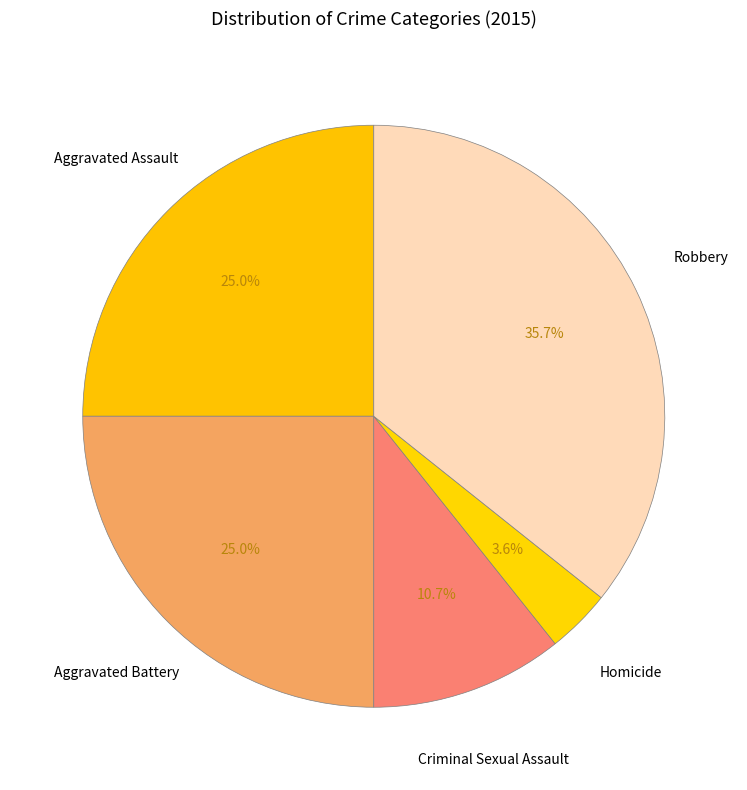

What is the smallest slice in the pie chart?

Homicide